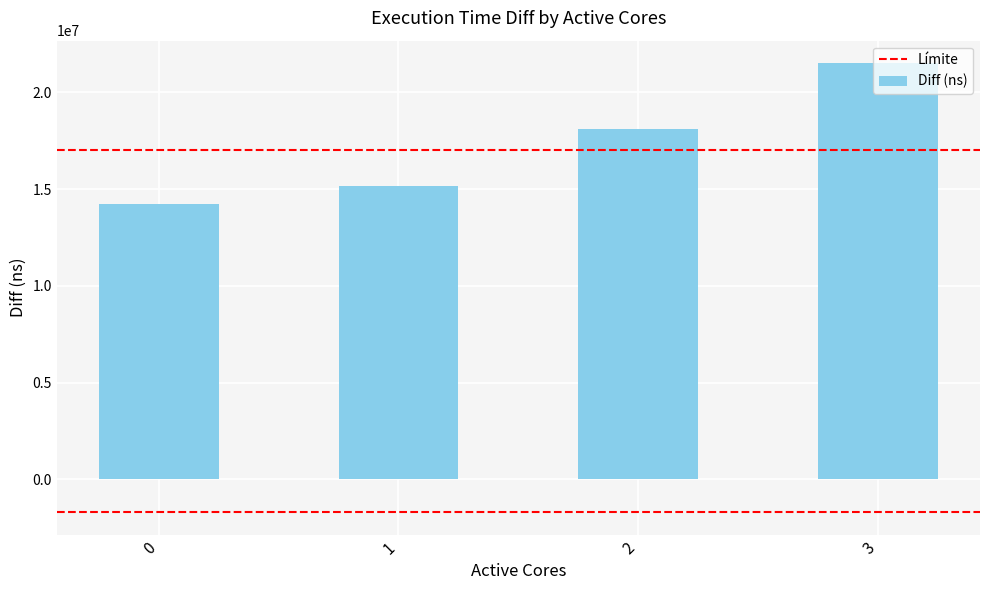

Rank the categories by value from highest to lowest.

3, 2, 1, 0